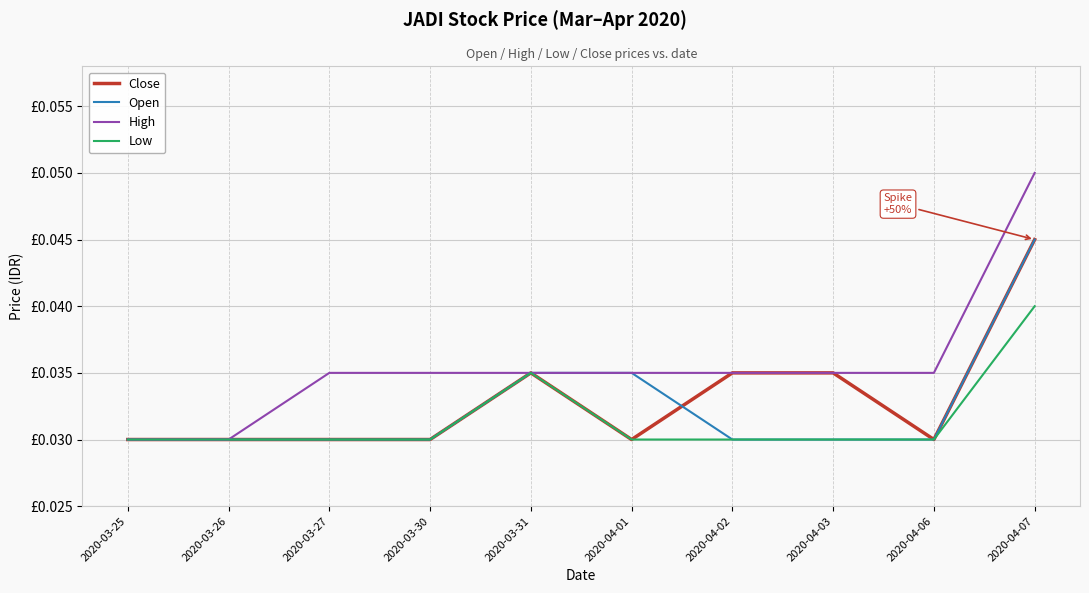

At 2020-04-07, list the series in order from largest to smallest.

High, Close, Open, Low